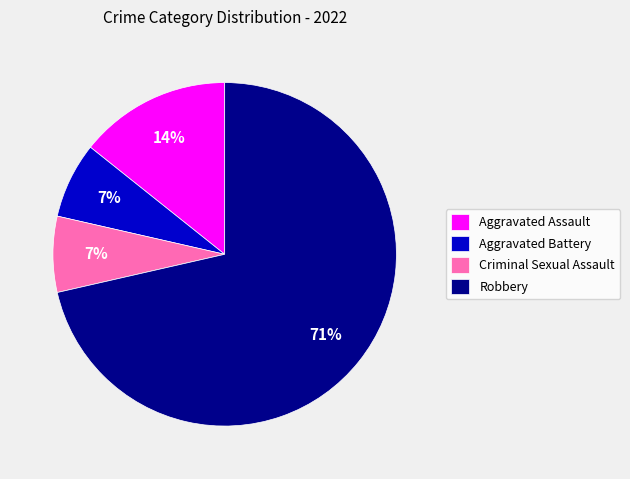

Which has a higher value, Aggravated Assault or Robbery?

Robbery